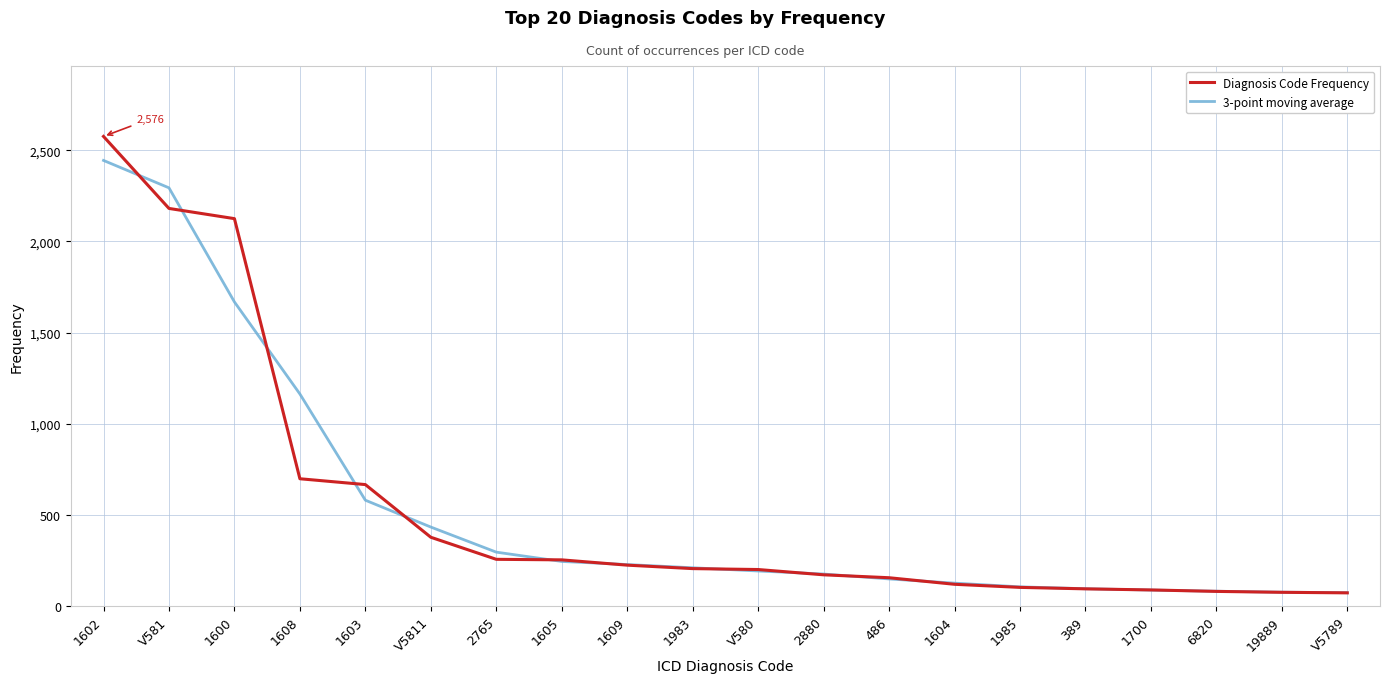

At 1600, list the series in order from largest to smallest.

Diagnosis Code Frequency, 3-point moving average